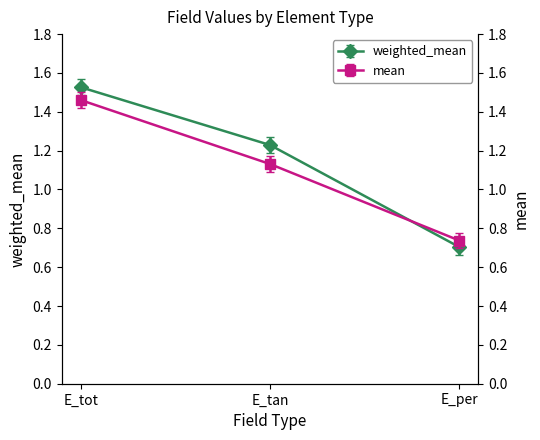

What is the difference between the second highest and minimum values in the weighted_mean series?

0.5